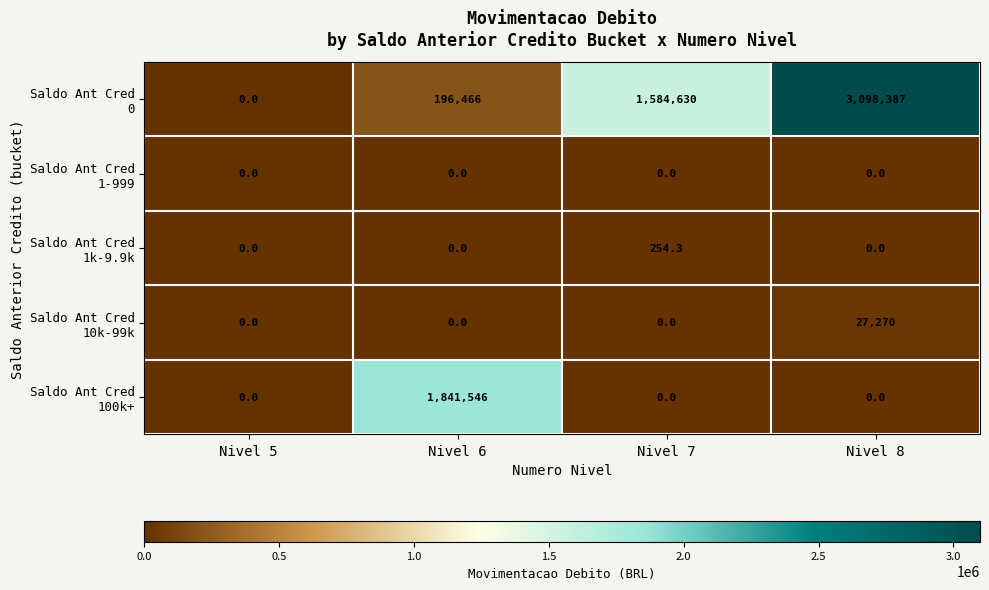

What is the maximum value shown in the chart?

3098387.0